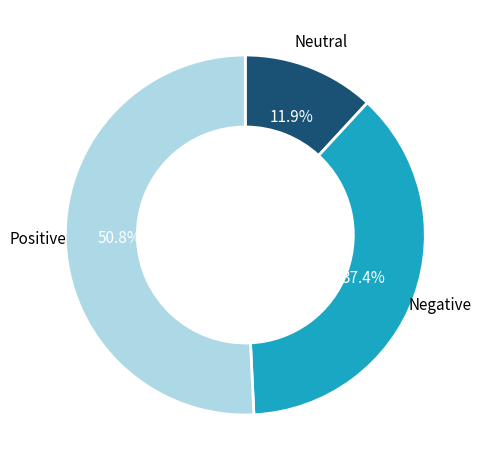

Is there any slice that represents more than half of the pie?

Yes